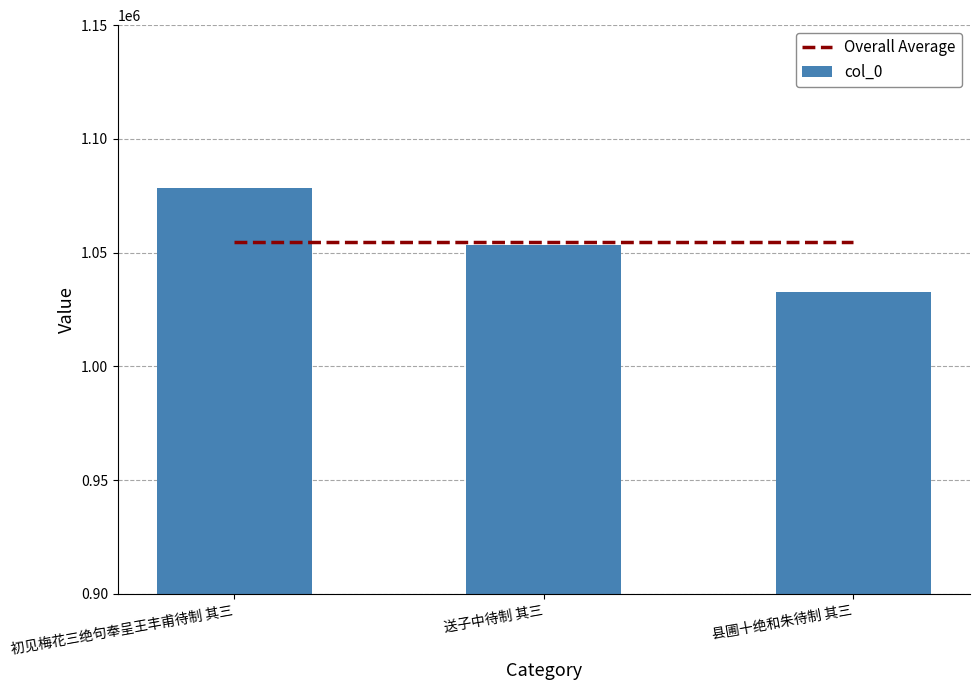

What are all the series names shown in the legend?

Overall Average, col_0